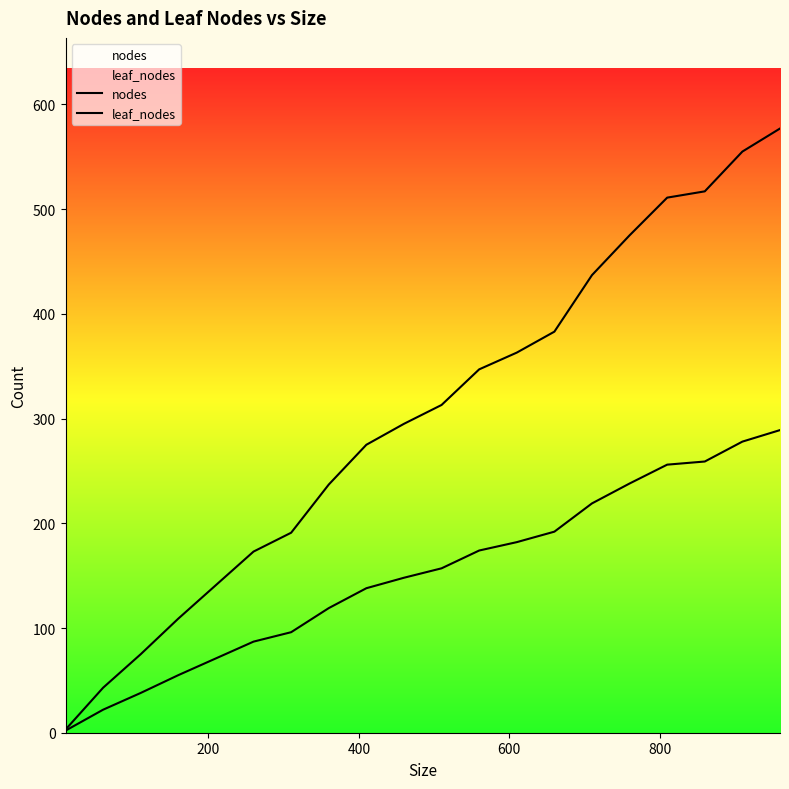

List the series in order of their overall mean, lowest first.

leaf_nodes, nodes